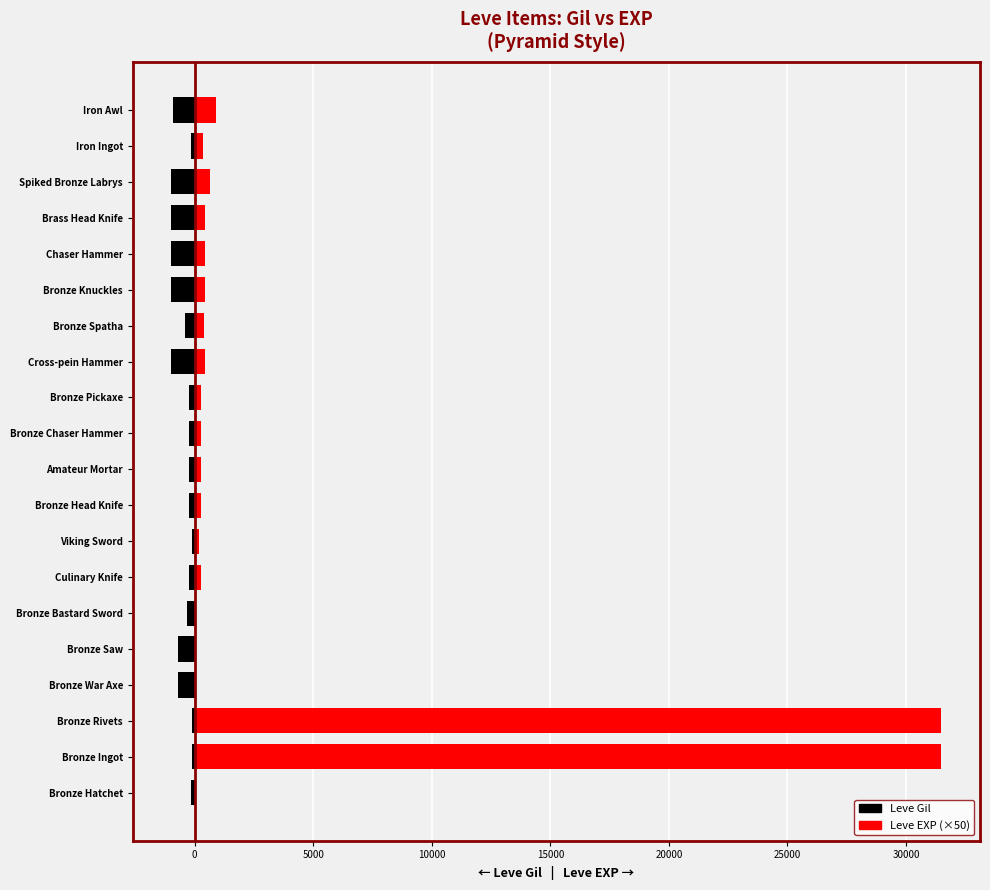

Read the Leve EXP value at Bronze Chaser Hammer, to the nearest 10.

250